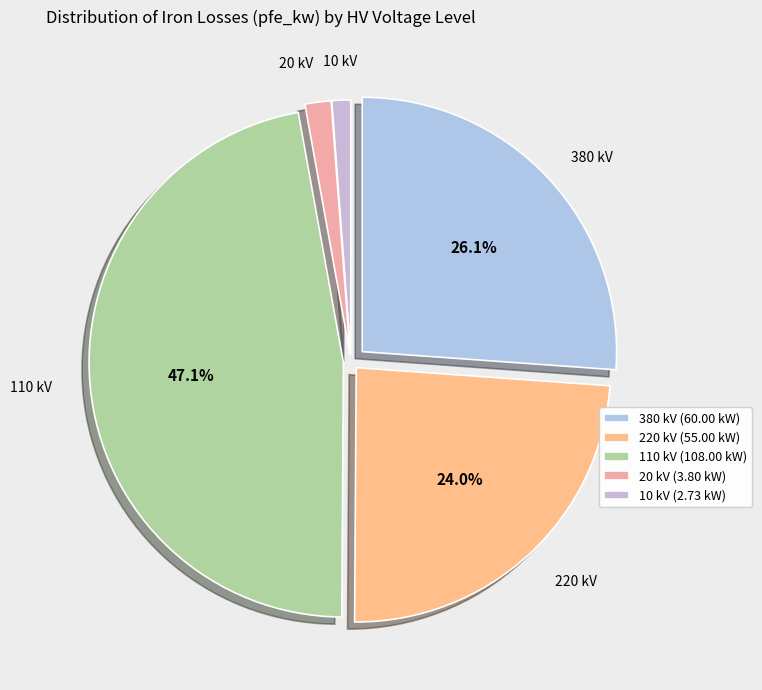

How many segments does this pie chart have?

5